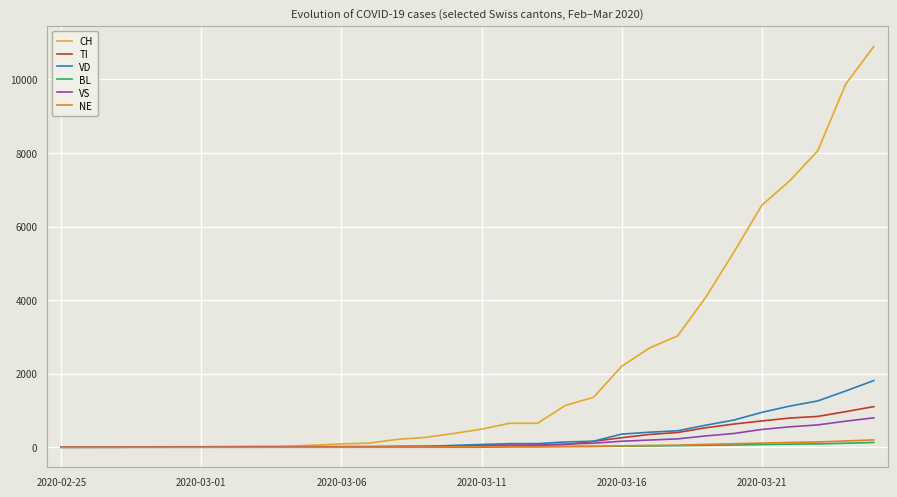

What is the maximum value shown in the chart?

10897